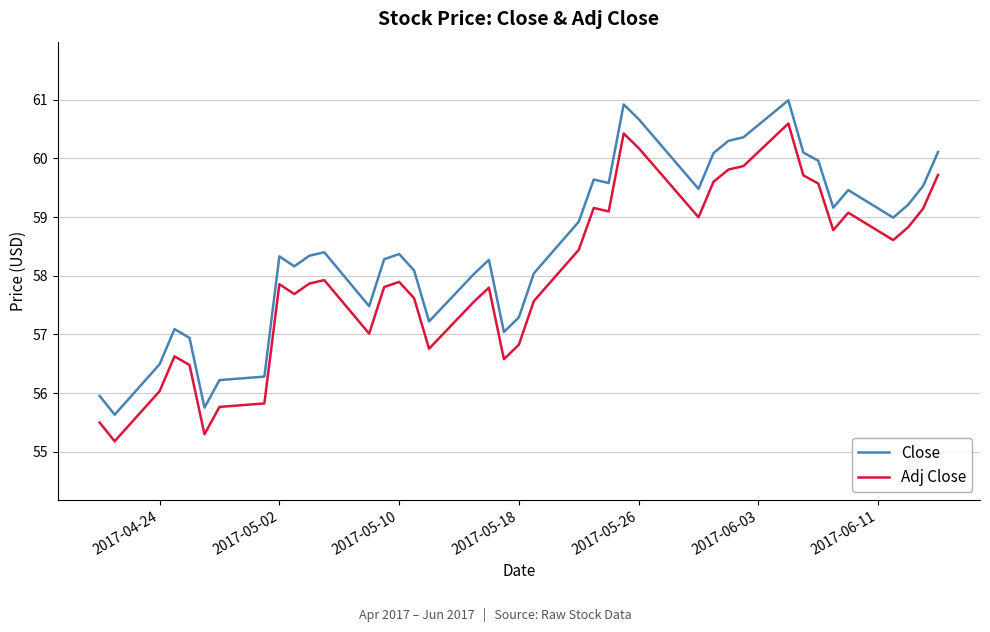

What is the difference between the maximum and minimum values in the Close series?

5.4